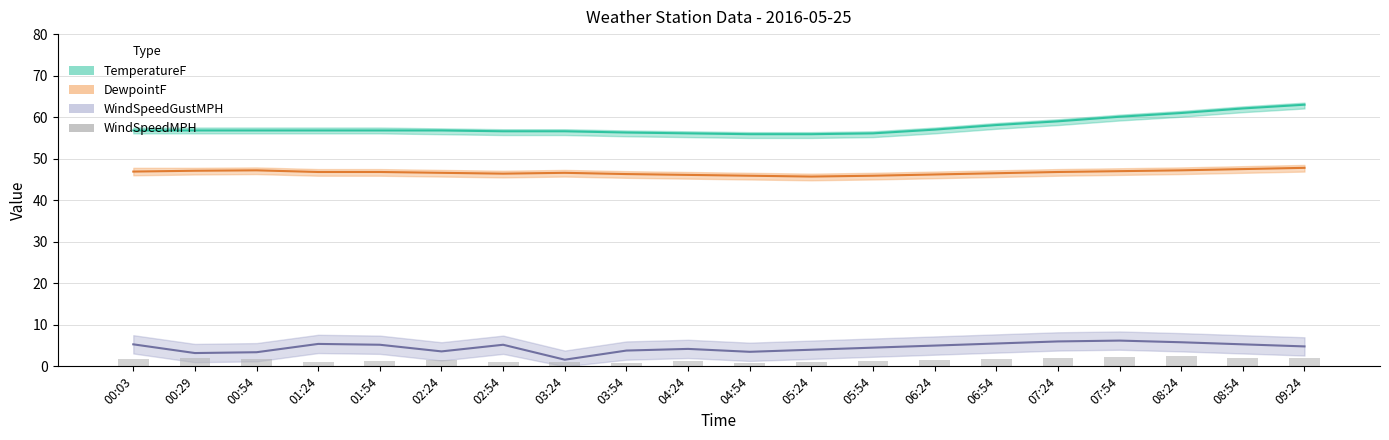

Reading left to right, what are all the values shown in this chart?

1.8	2.0	1.7	1.1	1.3	1.6	1.0	1.0	0.8	1.2	0.9	1.1	1.4	1.6	1.8	2.0	2.2	2.4	2.1	1.9